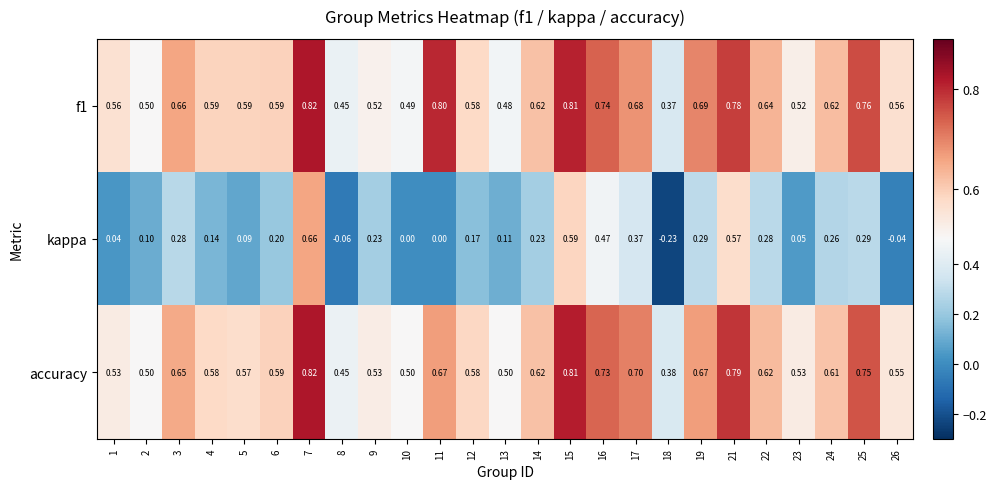

What is the maximum value shown in the chart?

0.8